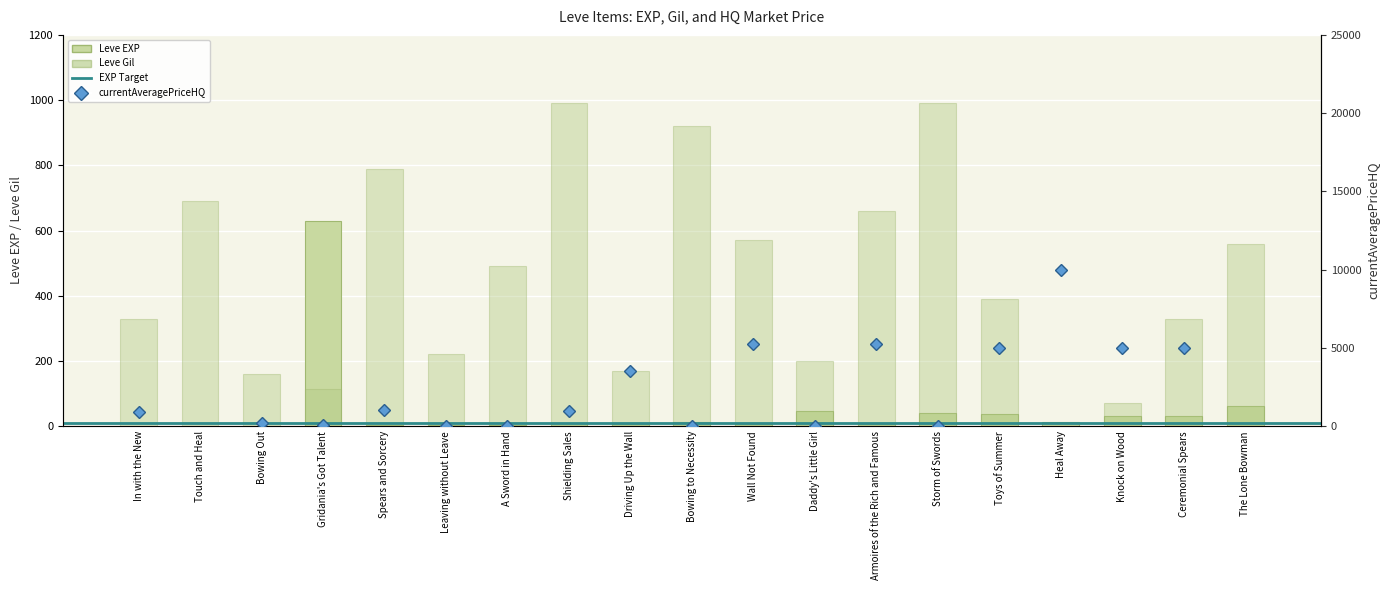

Reading left to right, extract all data points from this chart.

Leve EXP: In with the New=1	Touch and Heal=1	Bowing Out=1	Gridania's Got Talent=630	Spears and Sorcery=2	Leaving without Leave=5	A Sword in Hand=2	Shielding Sales=9	Driving Up the Wall=7	Bowing to Necessity=14	Wall Not Found=8	Daddy's Little Girl=47	Armoires of the Rich and Famous=8	Storm of Swords=39	Toys of Summer=36	Heal Away=12	Knock on Wood=31	Ceremonial Spears=31	The Lone Bowman=62
Leve Gil: In with the New=330	Touch and Heal=690	Bowing Out=160	Gridania's Got Talent=113	Spears and Sorcery=790	Leaving without Leave=220	A Sword in Hand=490	Shielding Sales=990	Driving Up the Wall=170	Bowing to Necessity=920	Wall Not Found=570	Daddy's Little Girl=200	Armoires of the Rich and Famous=660	Storm of Swords=990	Toys of Summer=390	Heal Away=0	Knock on Wood=70	Ceremonial Spears=330	The Lone Bowman=560
currentAveragePriceHQ: In with the New=888	Touch and Heal=1000003	Bowing Out=224	Gridania's Got Talent=91	Spears and Sorcery=1007	Leaving without Leave=5	A Sword in Hand=0	Shielding Sales=996	Driving Up the Wall=3500	Bowing to Necessity=0	Wall Not Found=5255	Daddy's Little Girl=0	Armoires of the Rich and Famous=5255	Storm of Swords=0	Toys of Summer=5000	Heal Away=10000	Knock on Wood=5000	Ceremonial Spears=5000	The Lone Bowman=39999